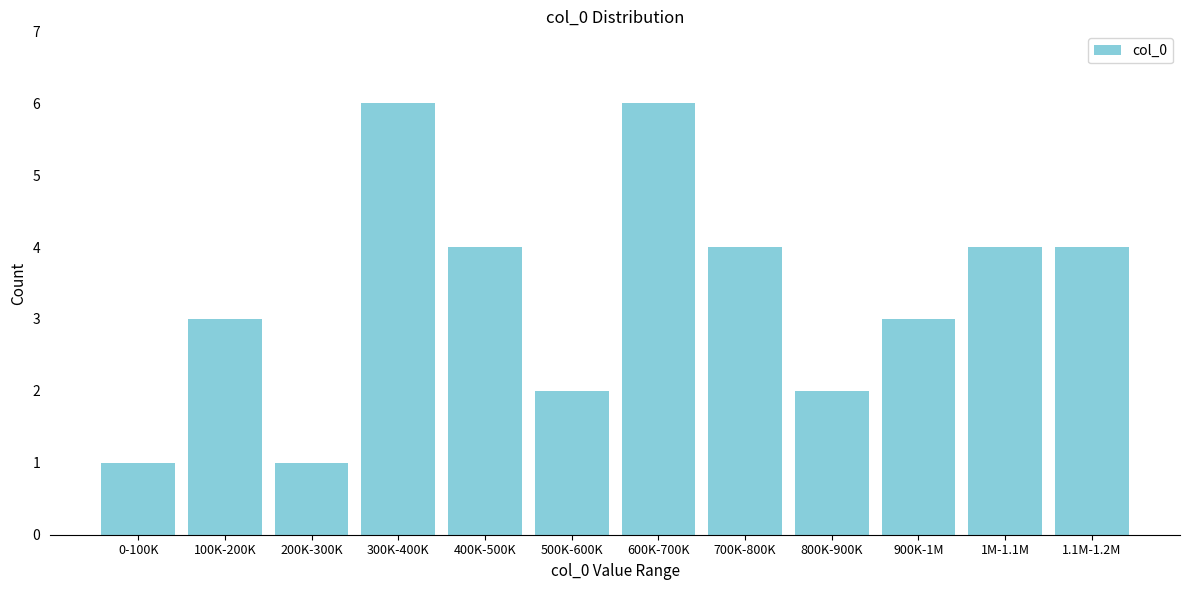

Reading left to right, what are all the values shown in this chart?

0-100K=1	100K-200K=3	200K-300K=1	300K-400K=6	400K-500K=4	500K-600K=2	600K-700K=6	700K-800K=4	800K-900K=2	900K-1M=3	1M-1.1M=4	1.1M-1.2M=4